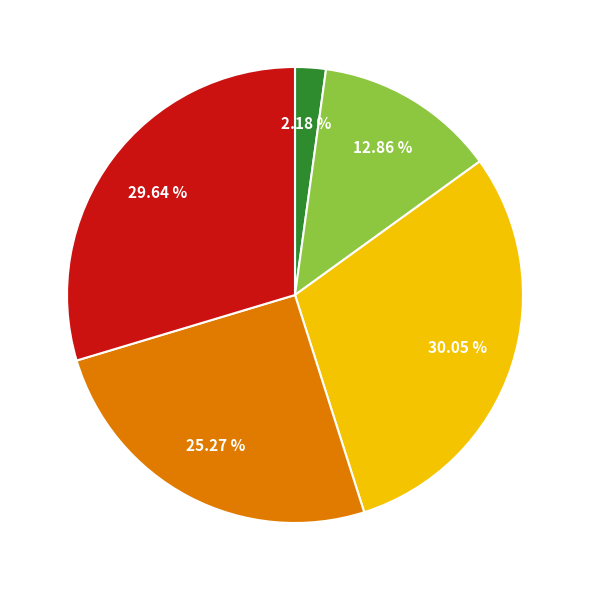

Is there a majority slice in this chart?

No